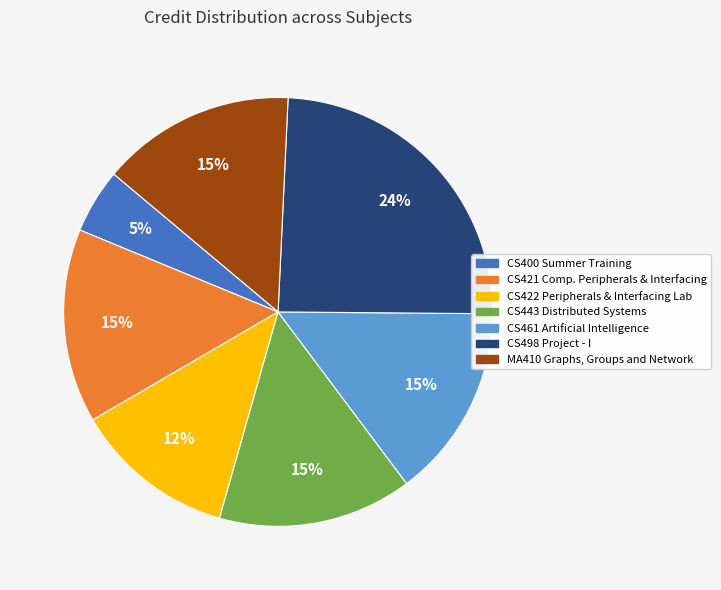

How many slices are in this pie chart?

7